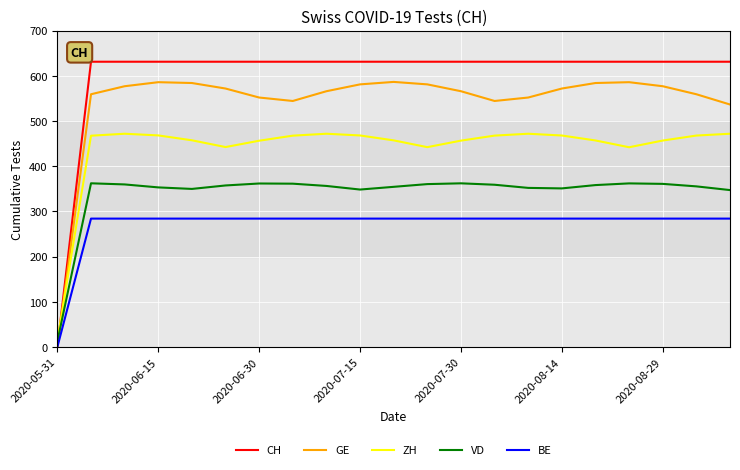

List the series in order of their overall mean, highest first.

CH, GE, ZH, VD, BE